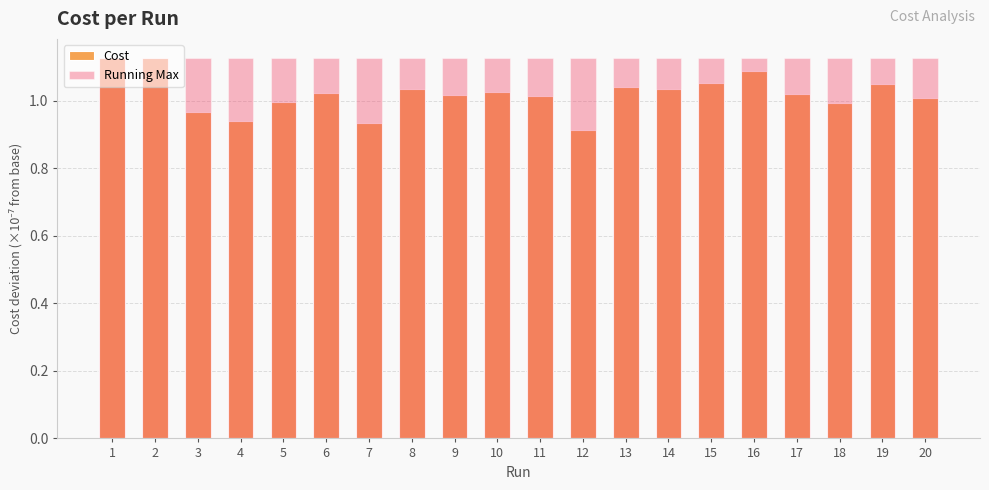

Between 6 and 19, which is larger?

19